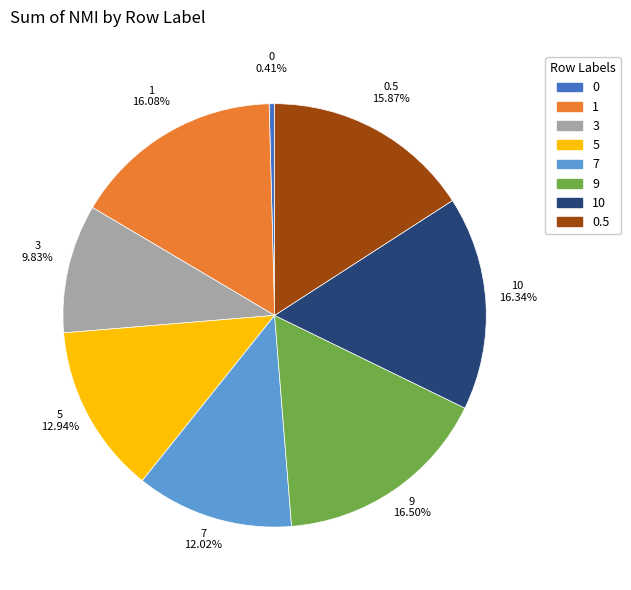

Which has a higher value, 7 or 5?

5